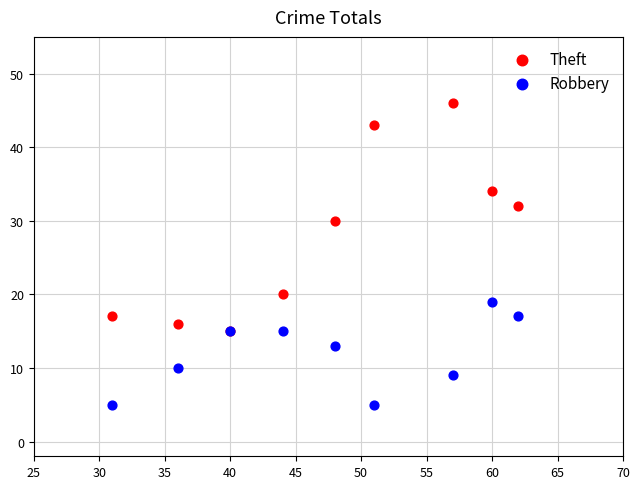

In the Robbery series, what Y value is closest to 12?

13